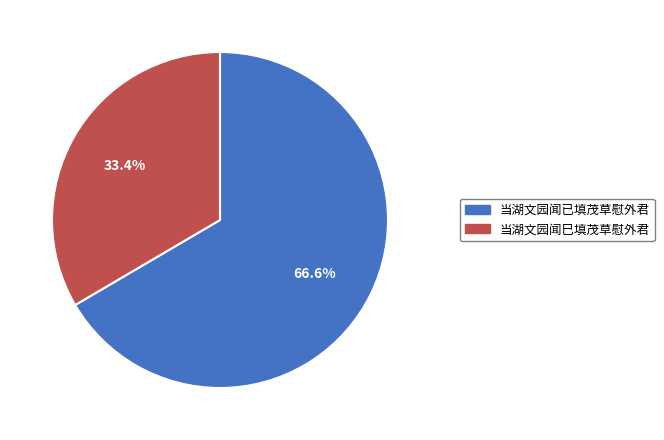

To the nearest percent, what portion does 当湖文园闻巳填茂草慰外君 represent?

33%